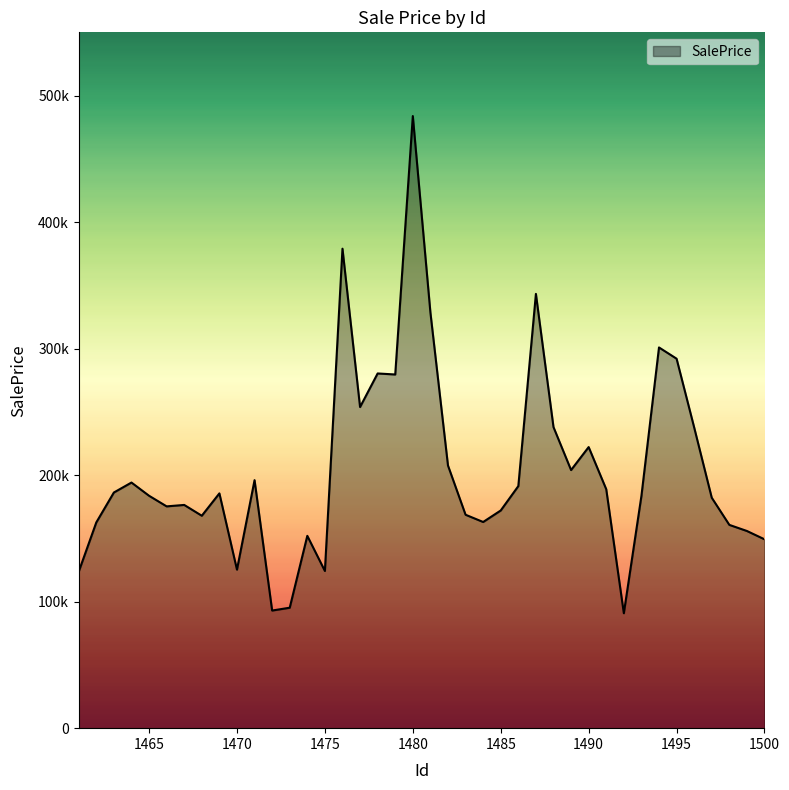

Does the chart display data point markers on the line(s)?

No